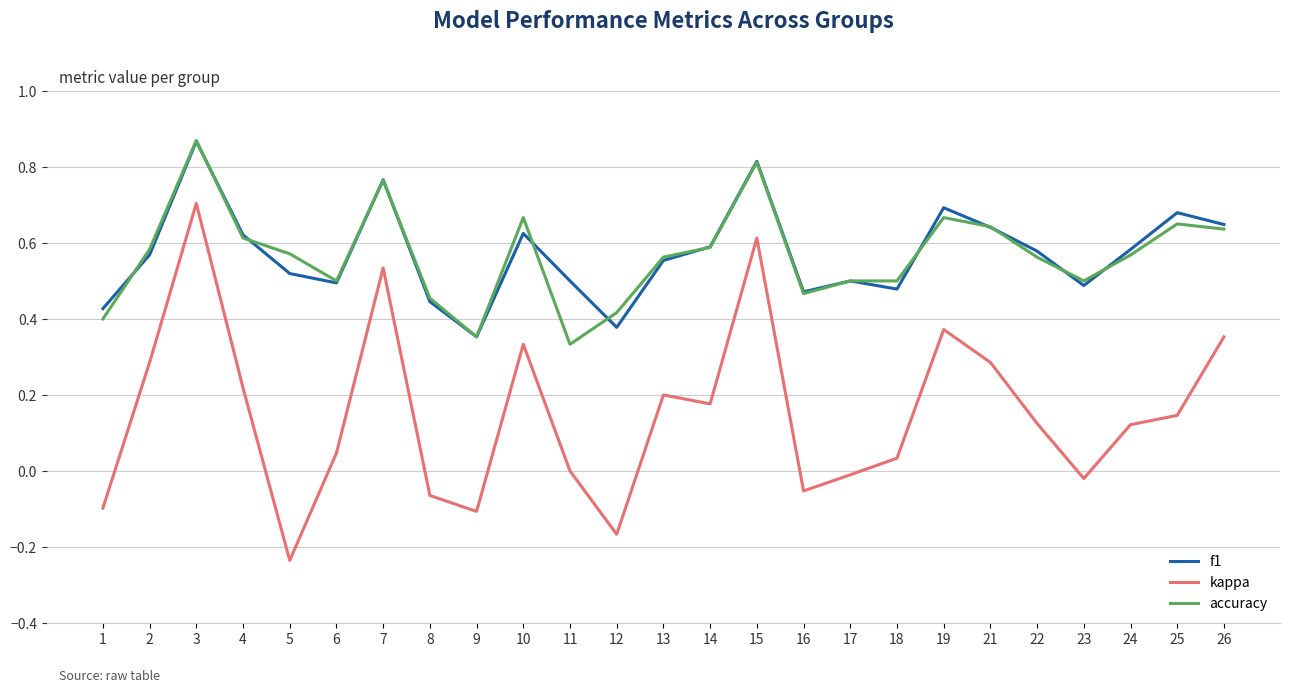

At which category is the sum across all series the highest?

3